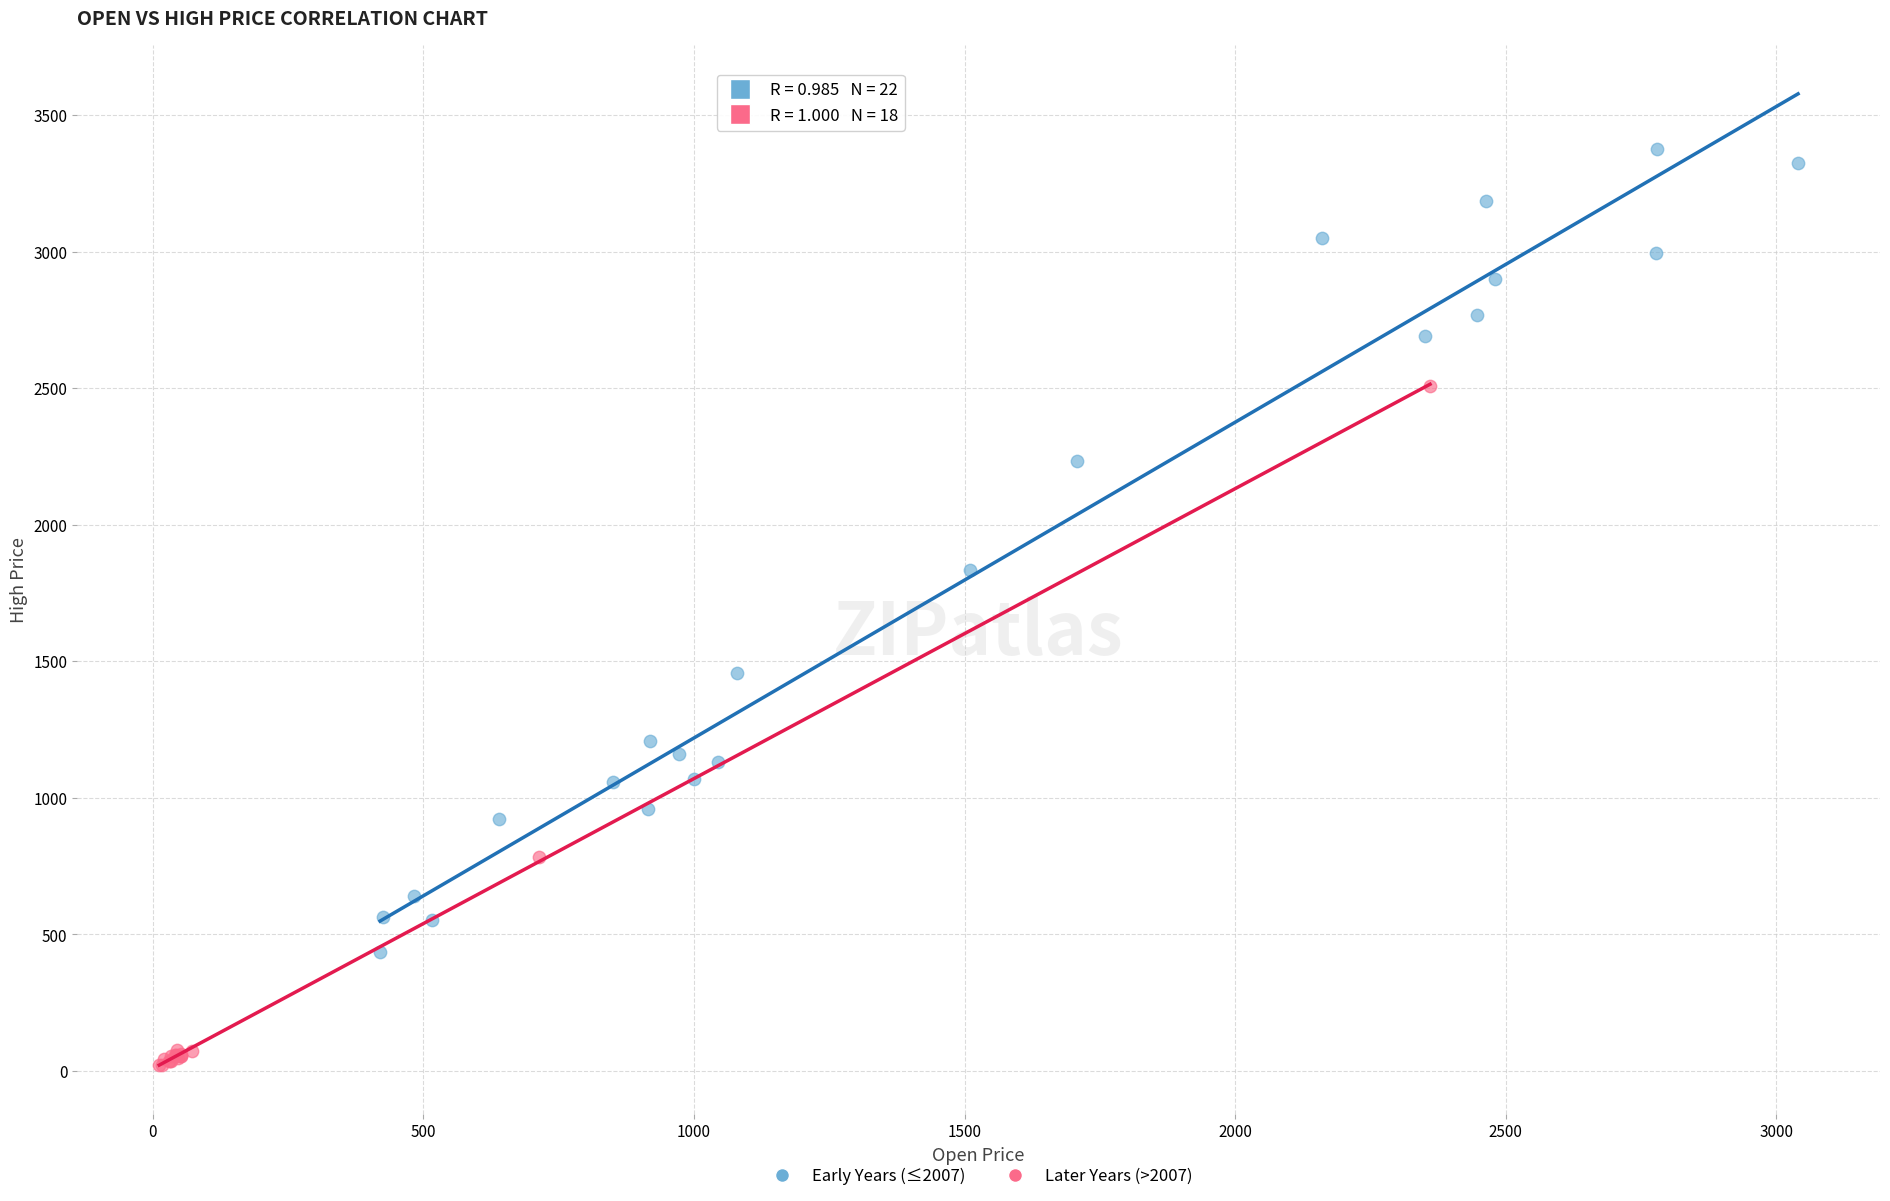

Which series reaches the minimum Y coordinate?

Later Years (>2007)